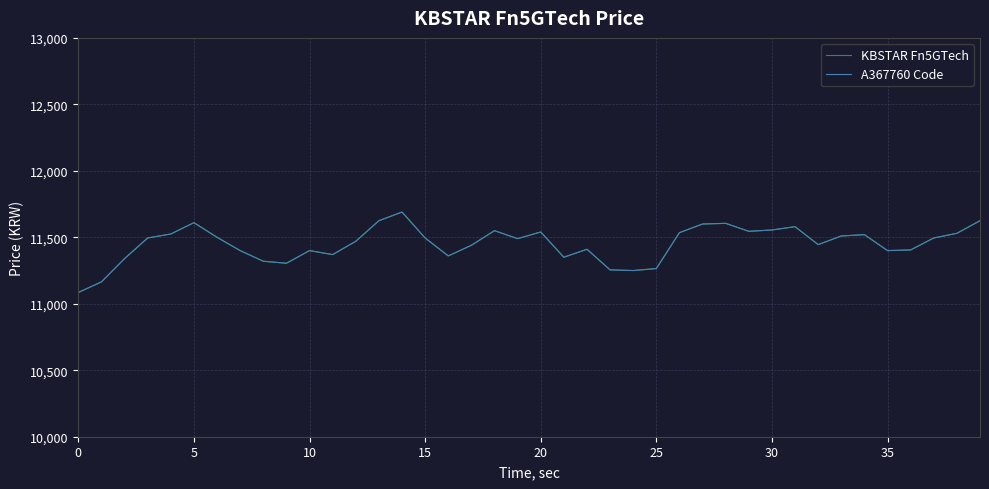

Does the chart have visible grid lines?

Yes